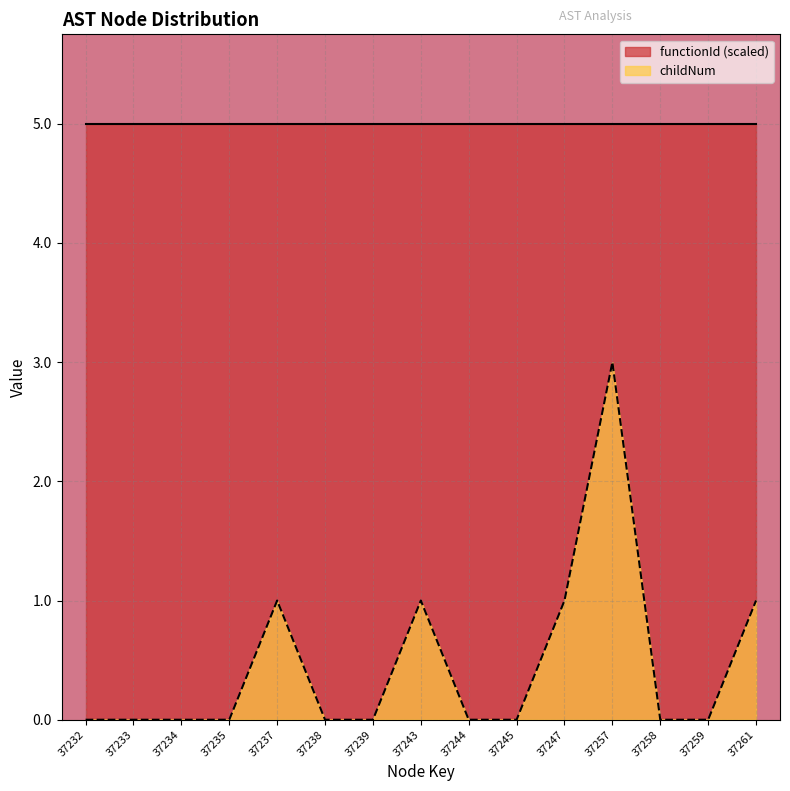

True or false: the data shows 2 at 37238.

False